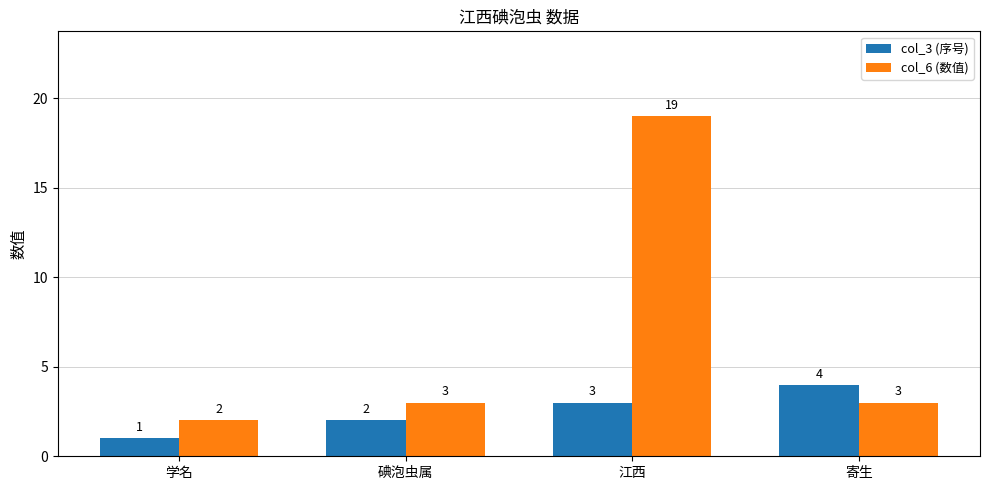

The value of col_3 (序号) at 碘泡虫属 is 2. True or false?

True